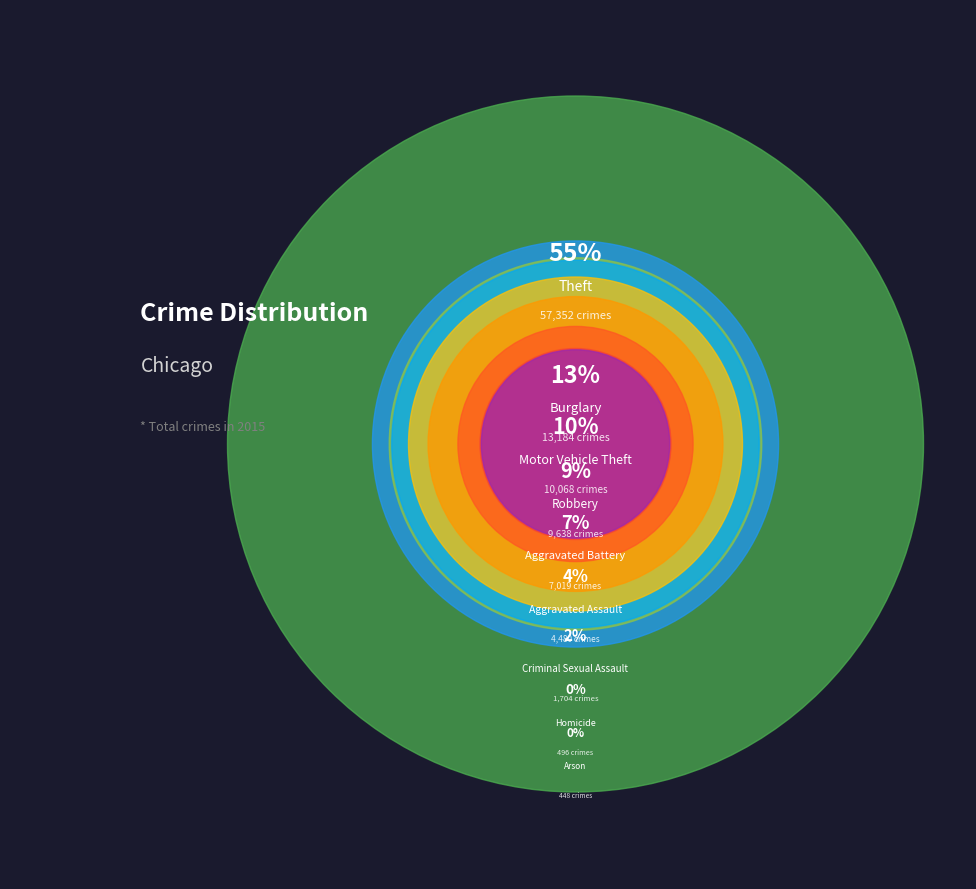

To the nearest percent, what is the difference between the Motor Vehicle Theft and Aggravated Battery slice percentages?

3%